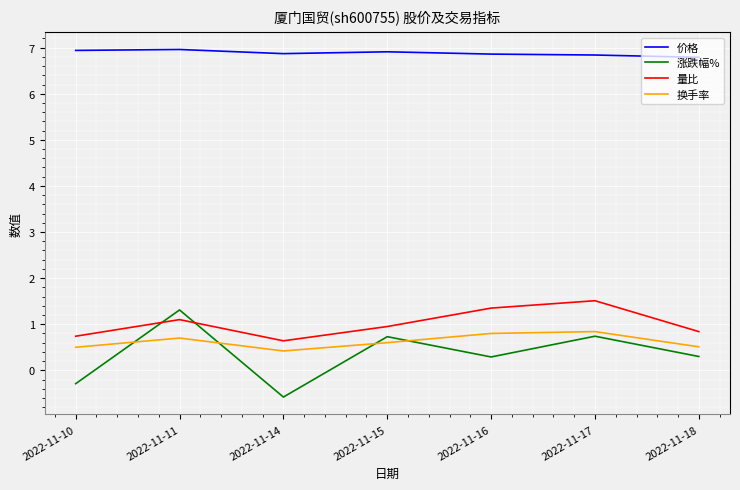

At 2022-11-10, list the series in order from smallest to largest.

涨跌幅%, 换手率, 量比, 价格